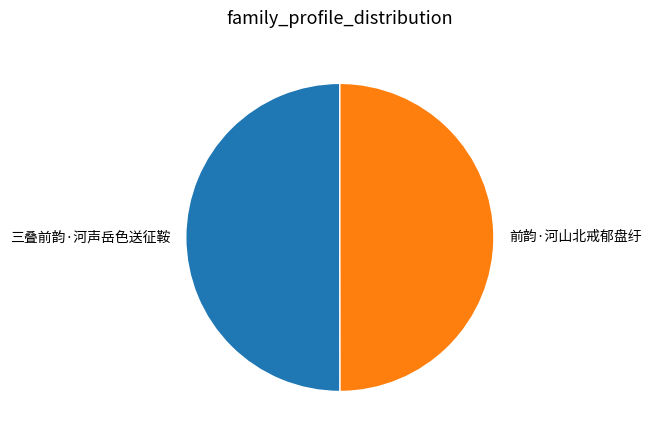

What is the ratio of the value at 前韵·河山北戒郁盘纡 to the value at 三叠前韵·河声岳色送征鞍?

1.0